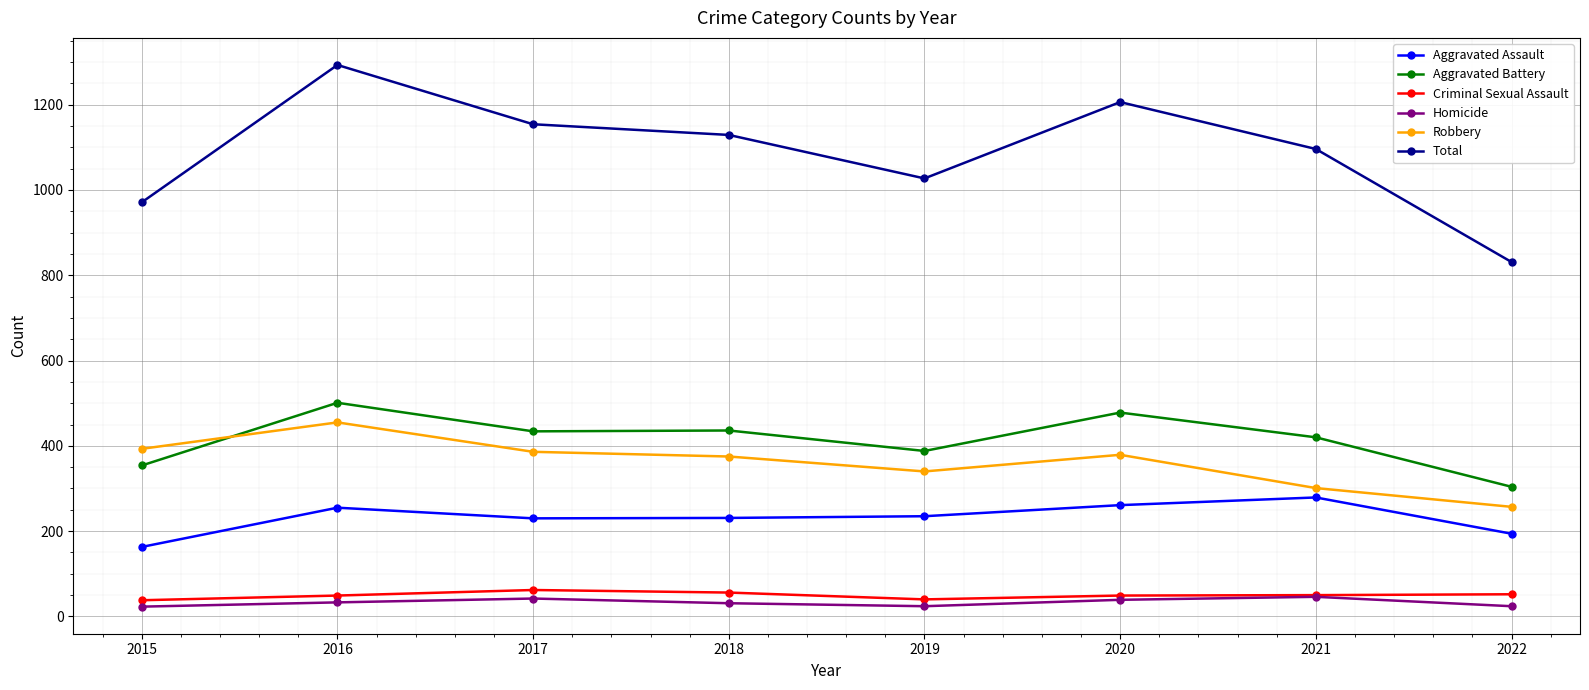

True or false: Total has a value of 1206 at 2020.

True